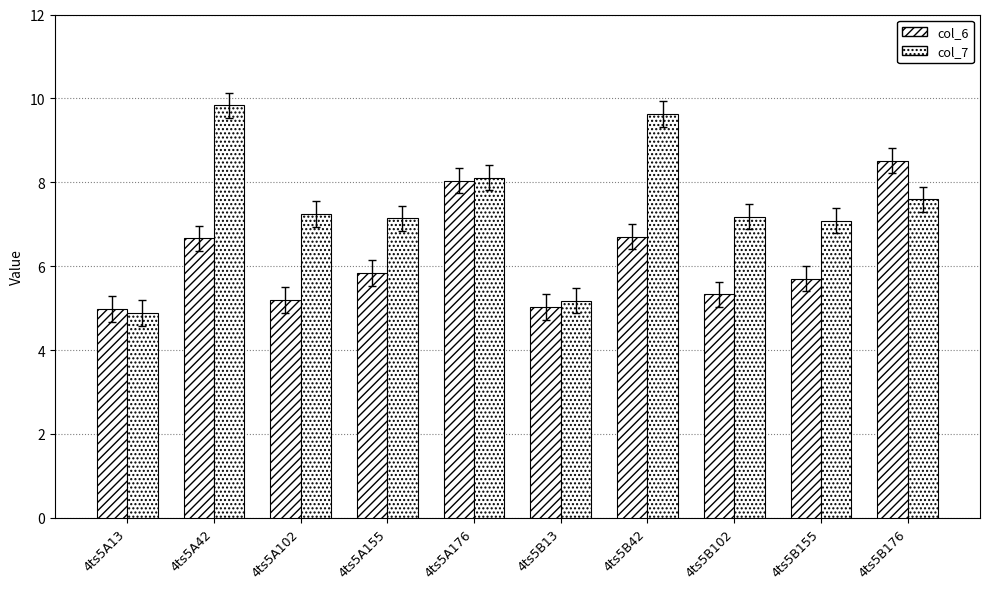

Reading right to left, extract all data points from this chart.

col_6: 4ts5B176=8.5	4ts5B155=5.7	4ts5B102=5.3	4ts5B42=6.7	4ts5B13=5.0	4ts5A176=8.0	4ts5A155=5.8	4ts5A102=5.2	4ts5A42=6.7	4ts5A13=5.0
col_7: 4ts5B176=7.6	4ts5B155=7.1	4ts5B102=7.2	4ts5B42=9.6	4ts5B13=5.2	4ts5A176=8.1	4ts5A155=7.1	4ts5A102=7.2	4ts5A42=9.8	4ts5A13=4.9